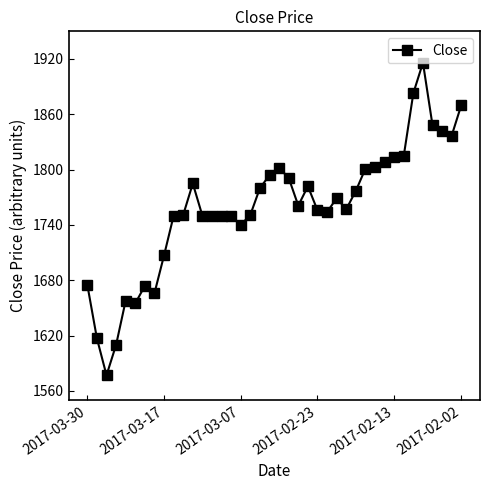

What is the value of the 7th point from the left?

1674